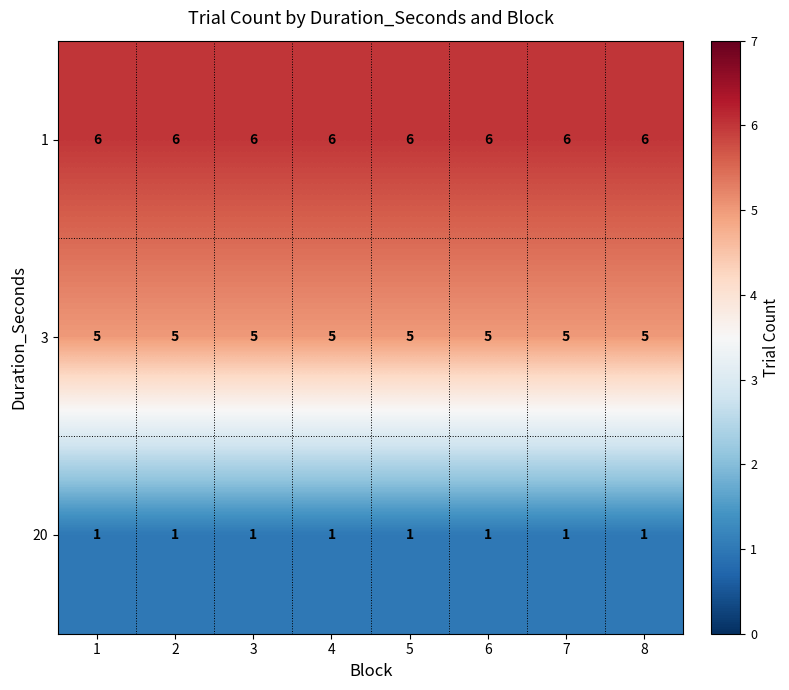

List the series in order of their overall mean, lowest first.

20, 3, 1